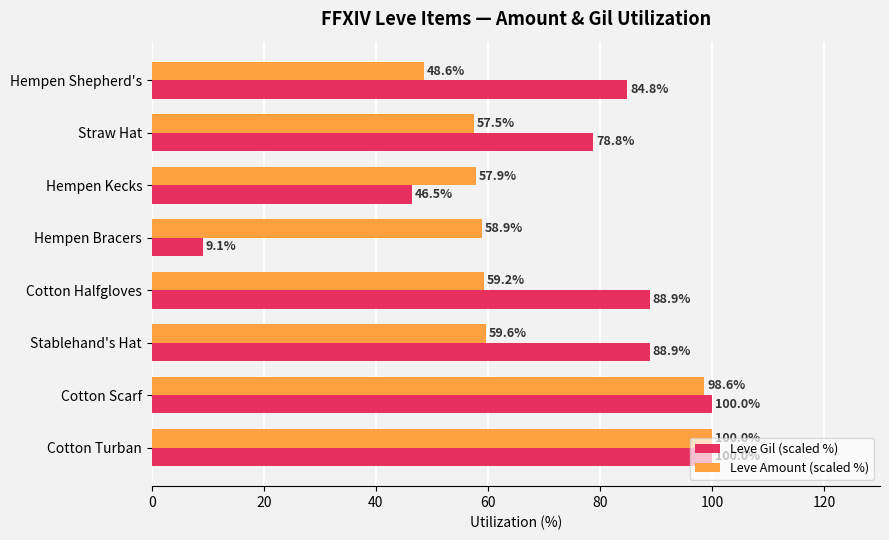

Which series has the largest total across all categories?

Leve Gil (scaled %)